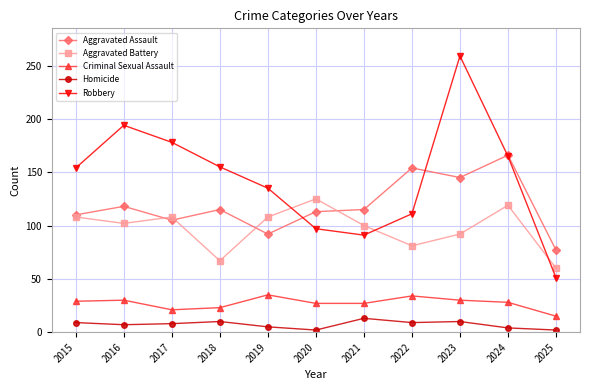

What is the total value across all series at 2016?

451